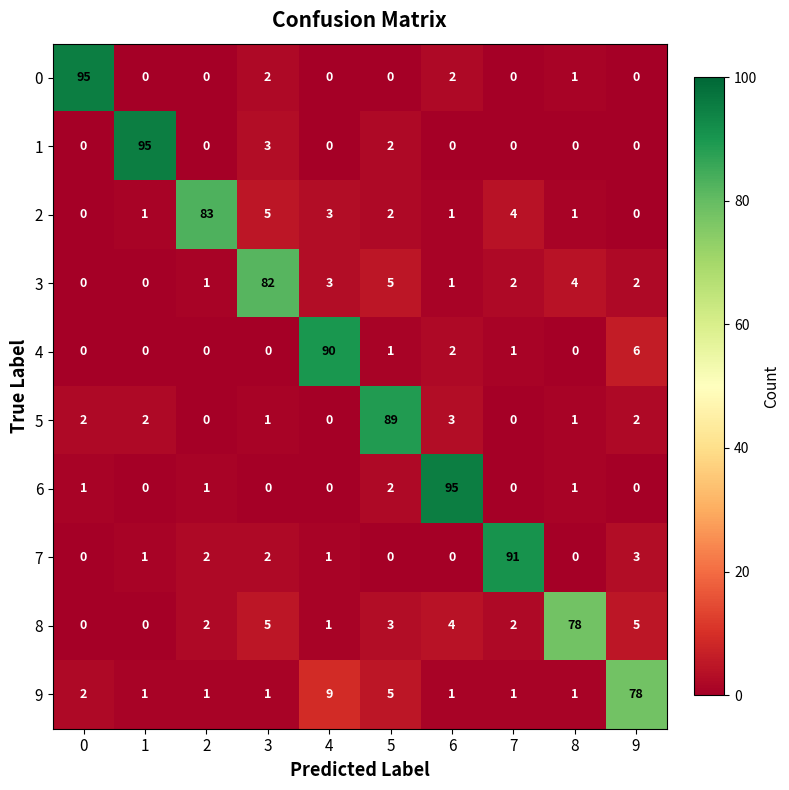

The value of 6 at 6 is 168. True or false?

False